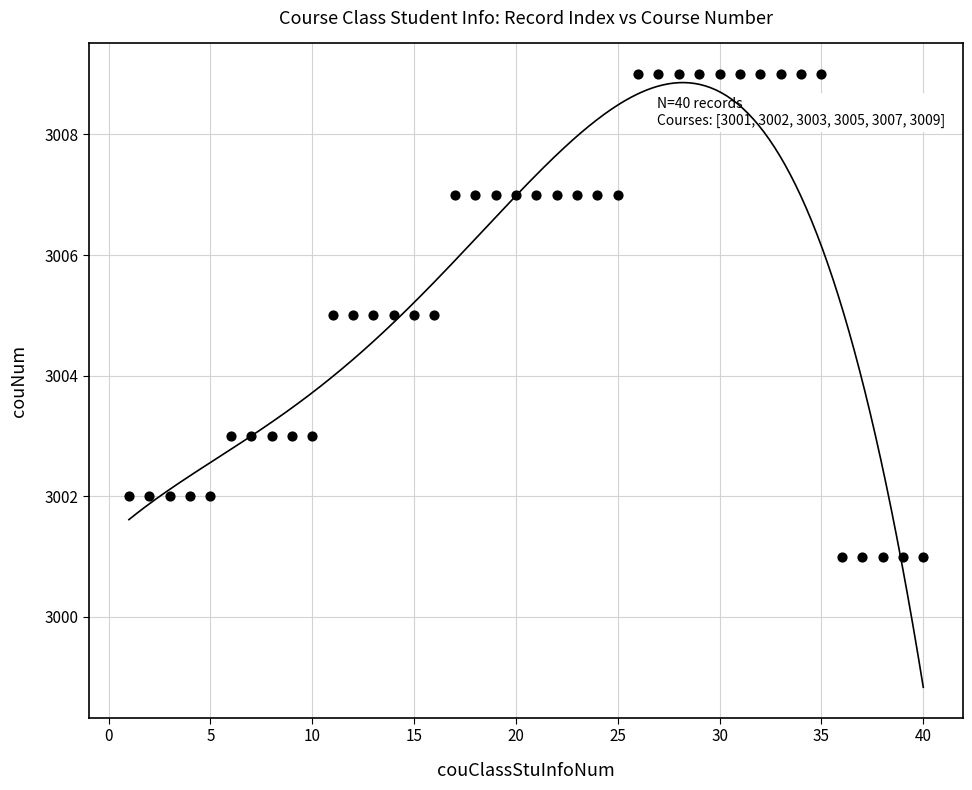

What is the range of Y values (max minus min)?

8